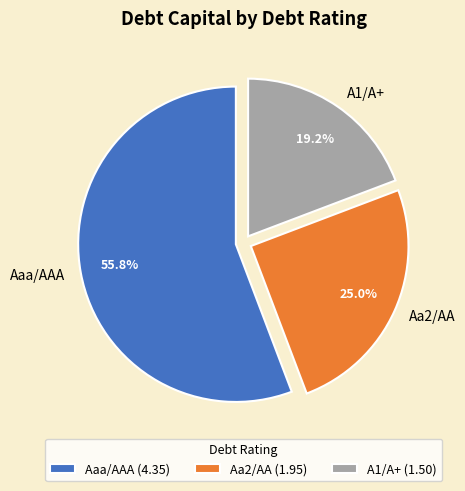

To the nearest percent, what is the difference between the largest and smallest slice percentages?

37%